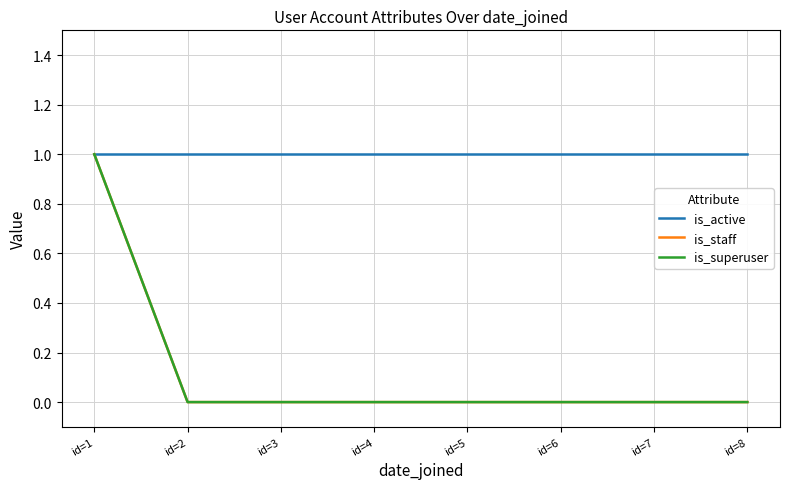

True or false: is_active and is_staff cross at least once.

False